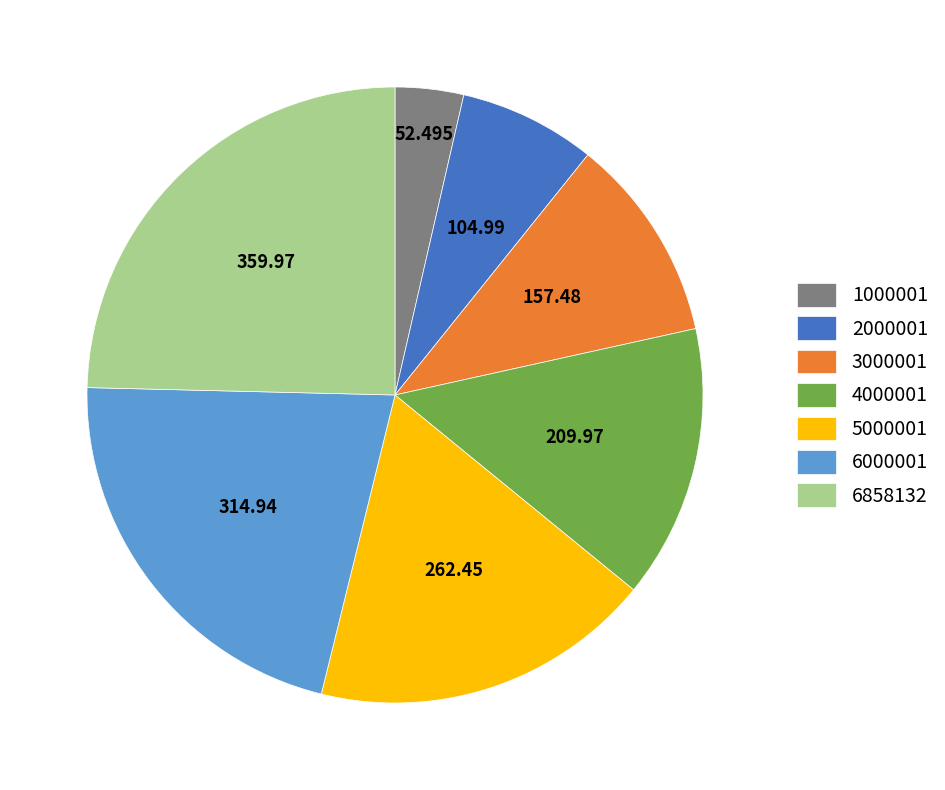

Is there any slice that represents more than half of the pie?

No